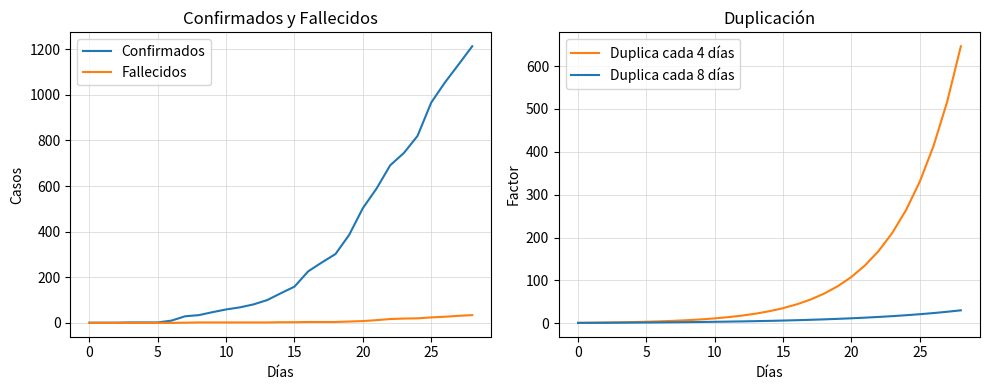

Reading left to right, extract all data points from this chart.

Confirmados: 1.0	1.0	1.0	2.0	2.0	2.0	10.0	29.0	34.0	47.0	59.0	68.0	81.0	100.0	130.0	159.0	226.0	265.0	302.0	386.0	503.0	589.0	691.0	745.0	820.0	966.0	1054.0	1133.0	1213.0
Fallecidos: 0.0	0.0	0.0	0.0	0.0	0.0	0.0	1.0	2.0	2.0	2.0	2.0	2.0	2.0	3.0	3.0	4.0	4.0	4.0	6.0	8.0	12.0	17.0	19.0	20.0	24.0	27.0	31.0	34.0
Duplica cada 4 días: 1.2	1.6	2.0	2.4	3.1	3.8	4.8	6.0	7.5	9.3	11.6	14.6	18.2	22.7	28.4	35.5	44.4	55.5	69.4	86.7	108.4	135.5	169.4	211.8	264.7	330.9	413.6	517.0	646.2
Duplica cada 8 días: 1.1	1.3	1.4	1.6	1.8	2.0	2.3	2.6	2.9	3.2	3.7	4.1	4.6	5.2	5.9	6.6	7.4	8.3	9.4	10.5	11.9	13.3	15.0	16.9	19.0	21.4	24.1	27.1	30.4